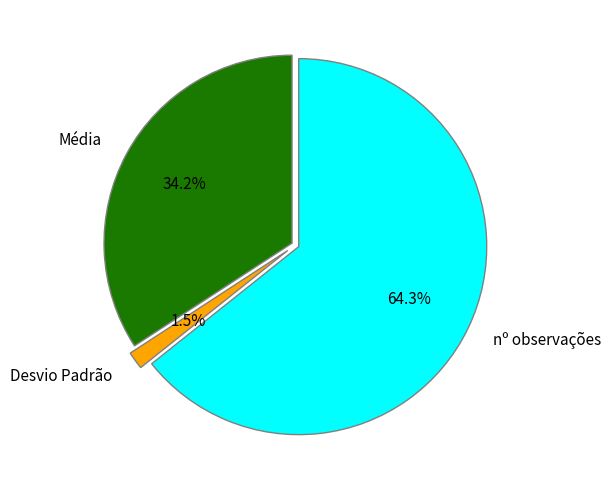

Between nº observações and Média, which is larger?

nº observações